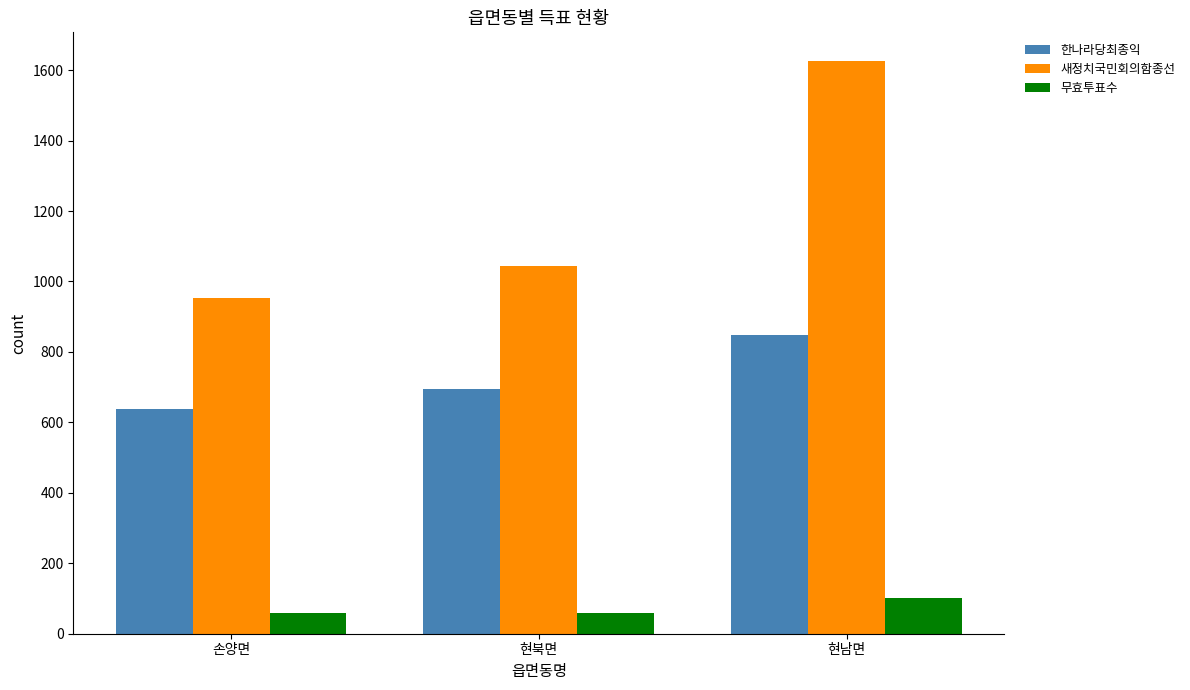

What is the label of the 1st bar from the right?

현남면